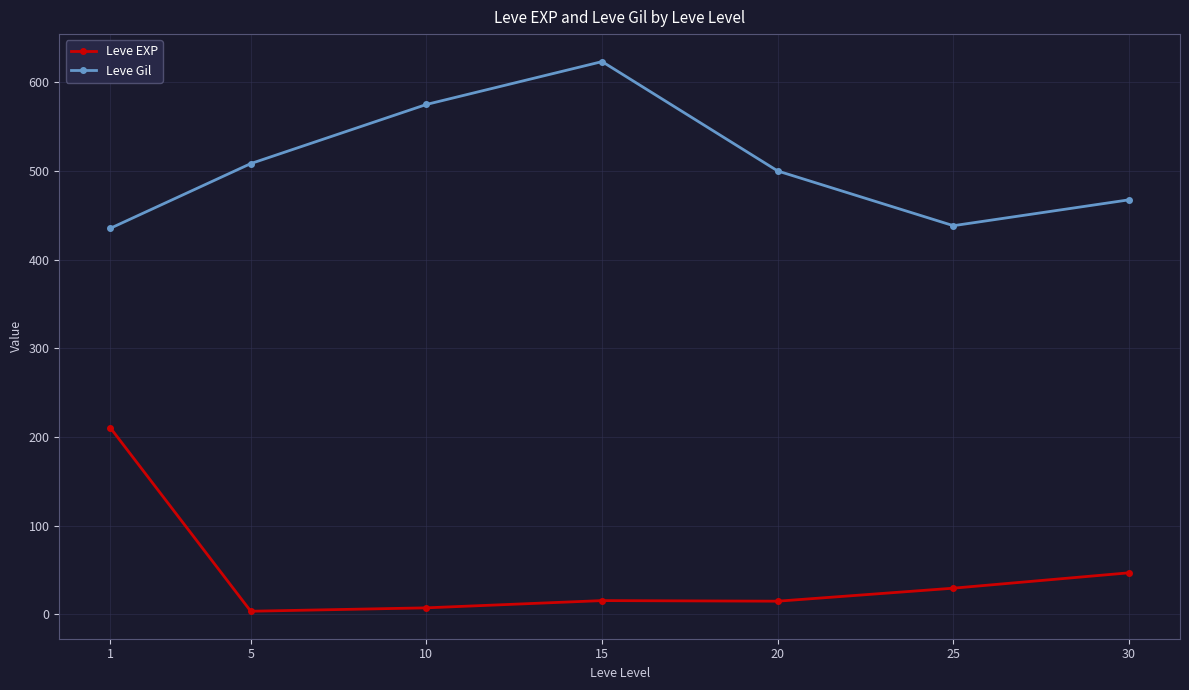

What are all the series names shown in the legend?

Leve EXP, Leve Gil